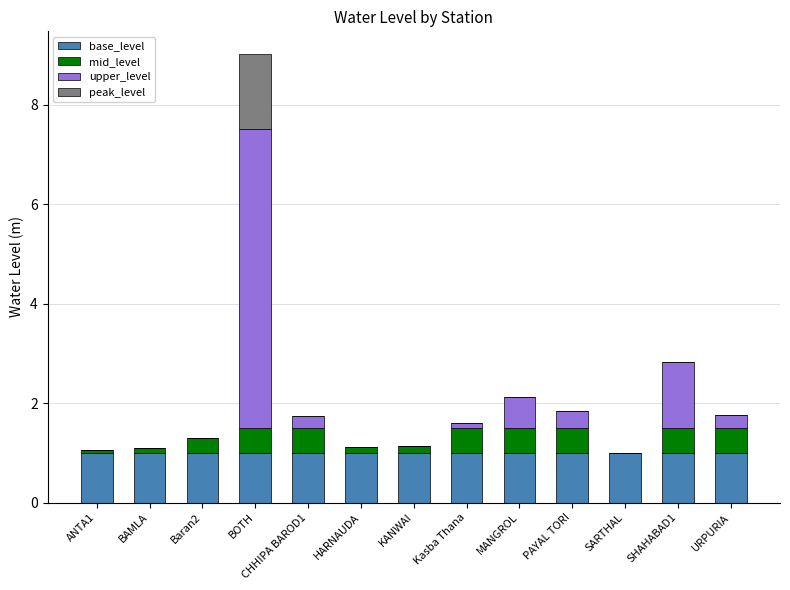

At which category is the sum across all series the highest?

BOTH